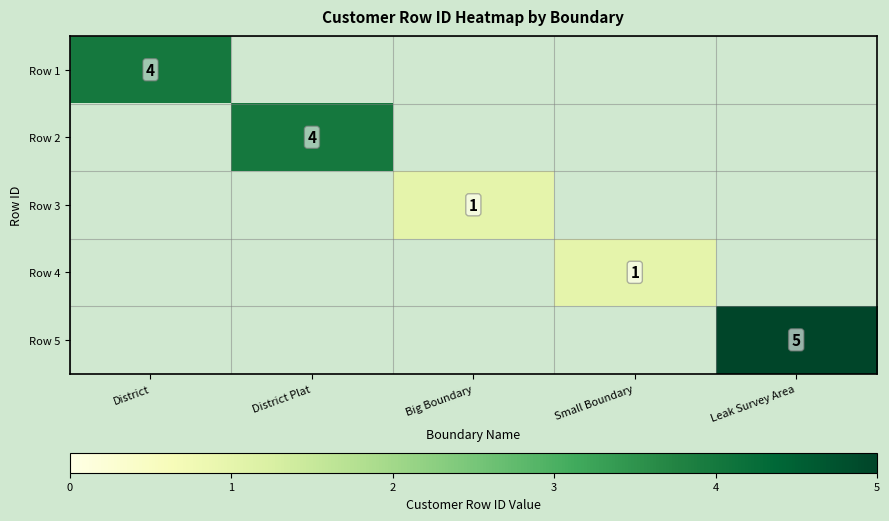

True or false: Row 4 has a value of 1 at Small Boundary.

True